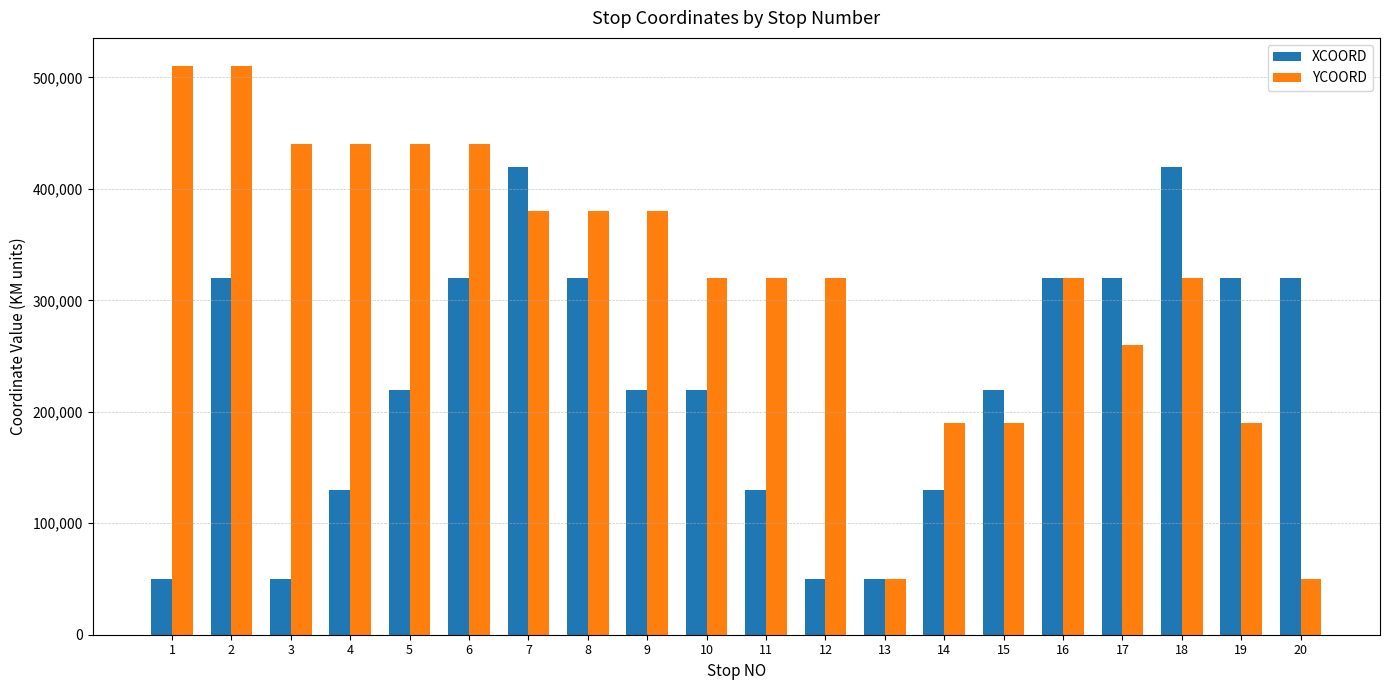

What is the value of the XCOORD bar at the 5th from the left?

220000